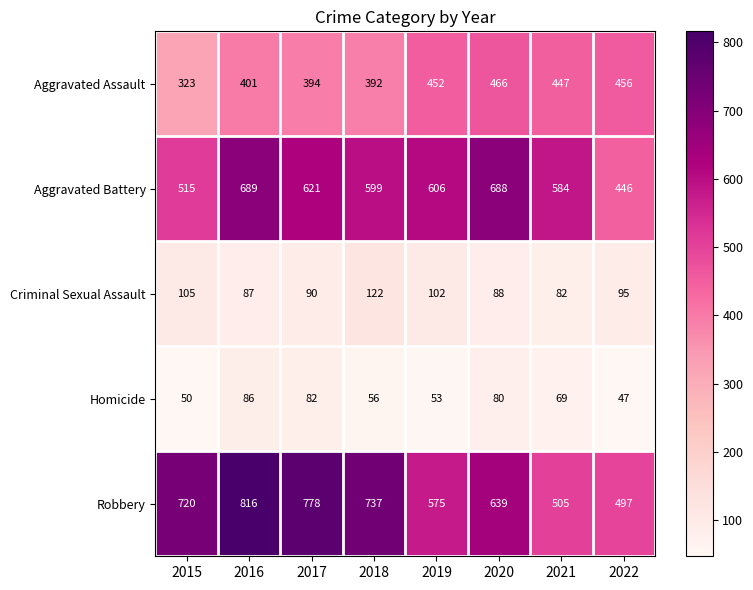

What is the maximum value shown in the chart?

816